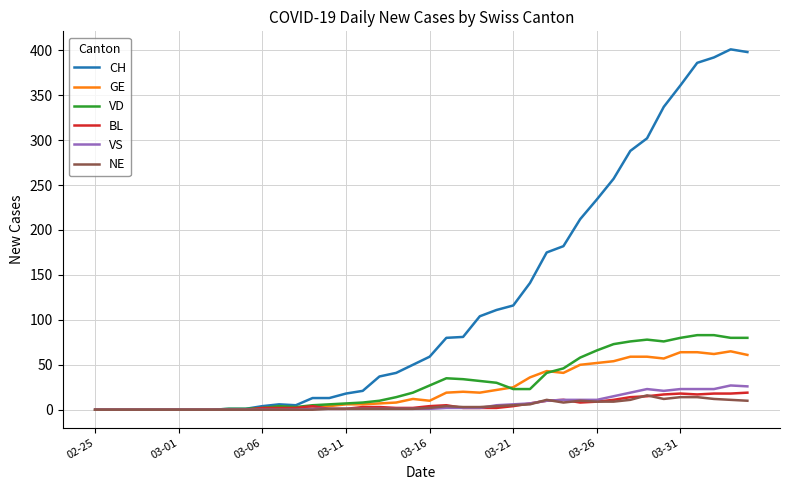

How many categories are shown in the chart?

40